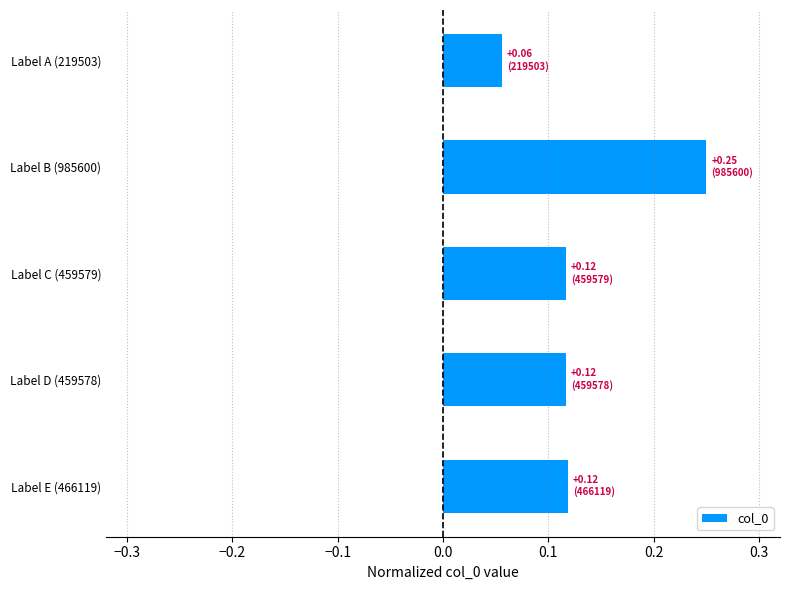

How many values are between 0 and 1?

5